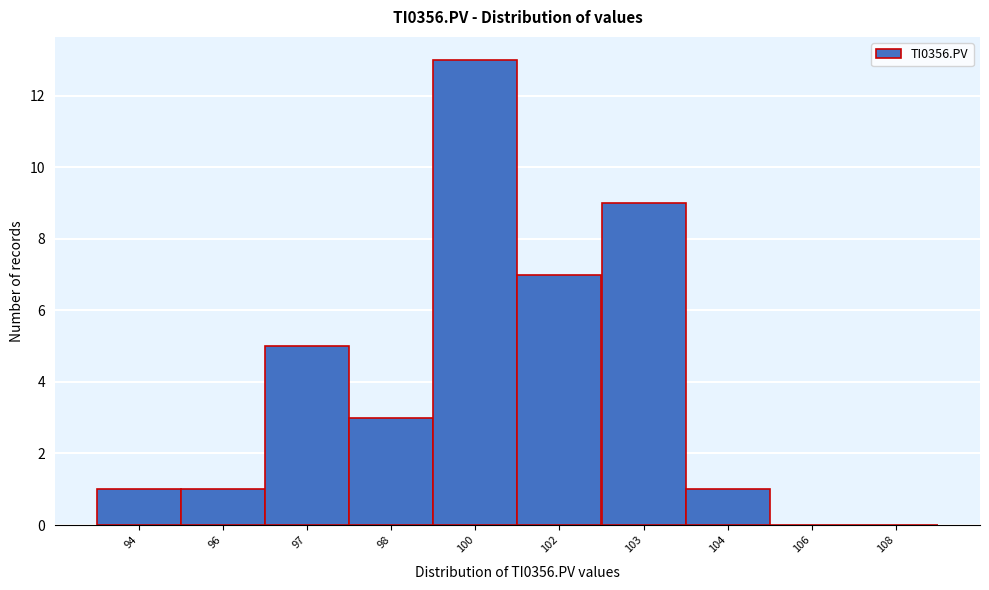

Reading left to right, extract all data points from this chart.

94=1	96=1	97=5	98=3	100=13	102=7	103=9	104=1	106=0	108=0